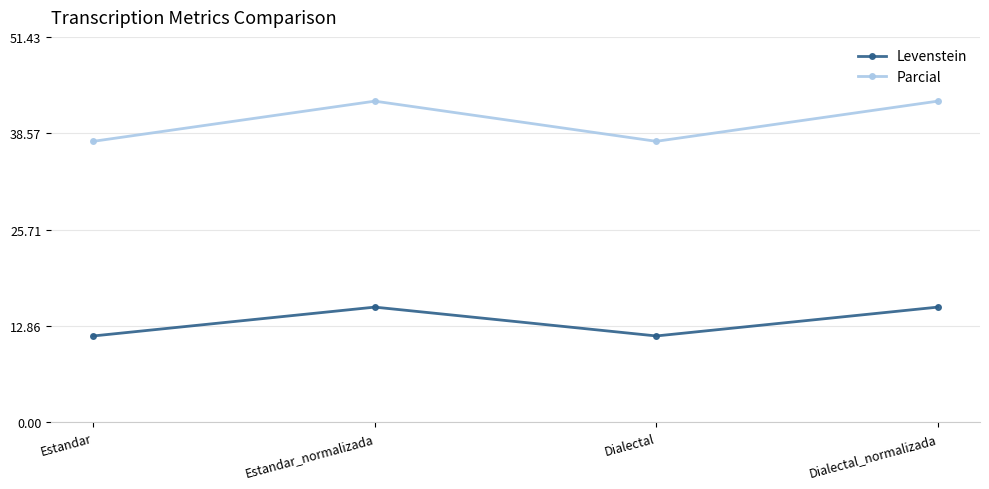

Which series has the widest spread of values?

Parcial